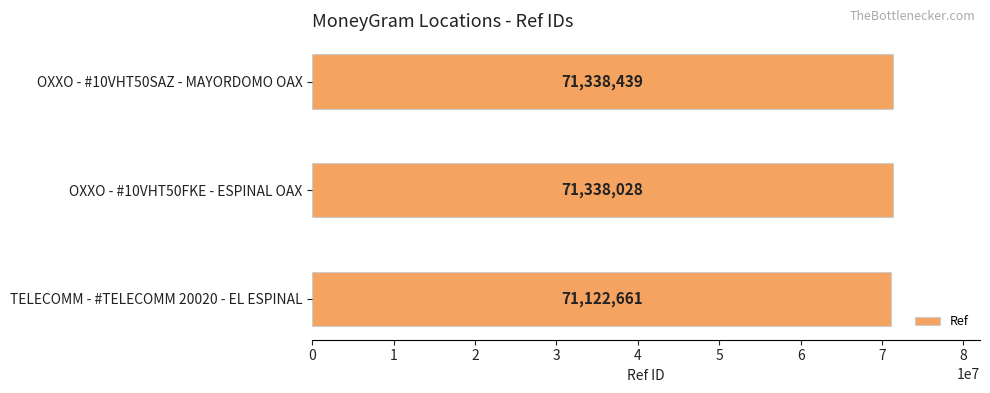

Is it true that the value at OXXO - #10VHT50FKE - ESPINAL OAX is 15305643?

False